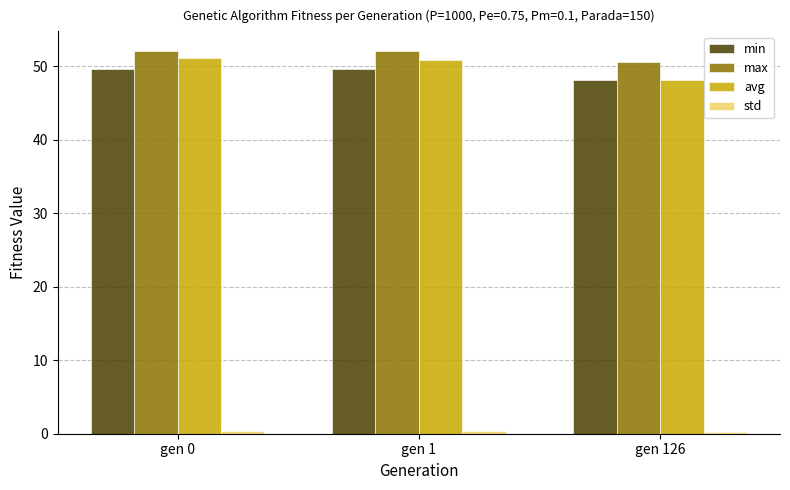

Which series has the largest total across all categories?

max